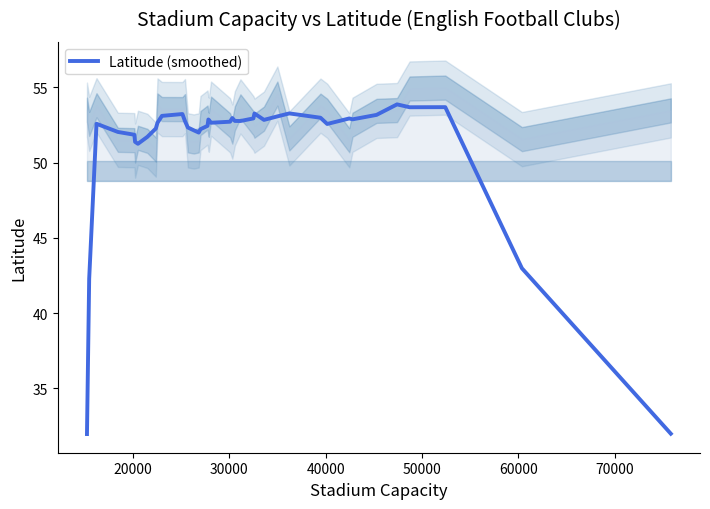

What is the smallest value displayed?

32.0